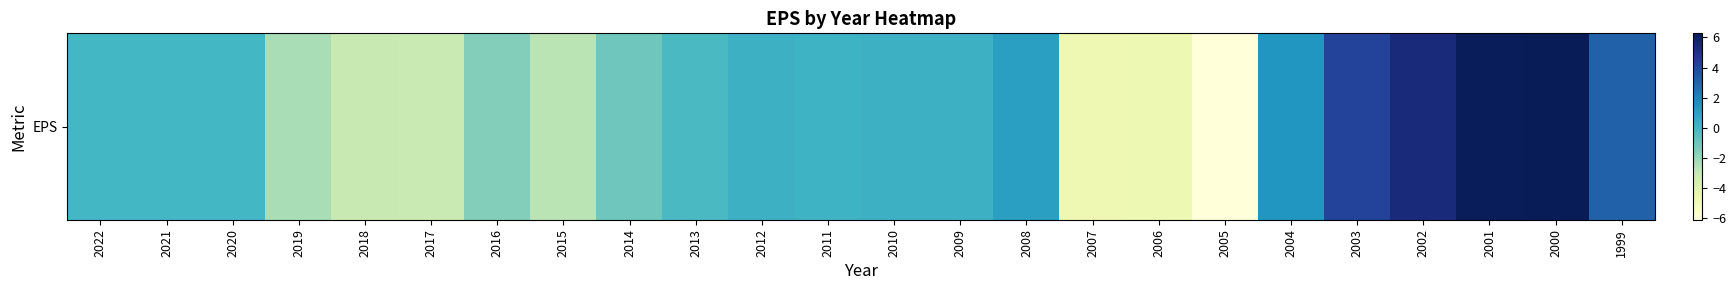

How many values are below 0?

10